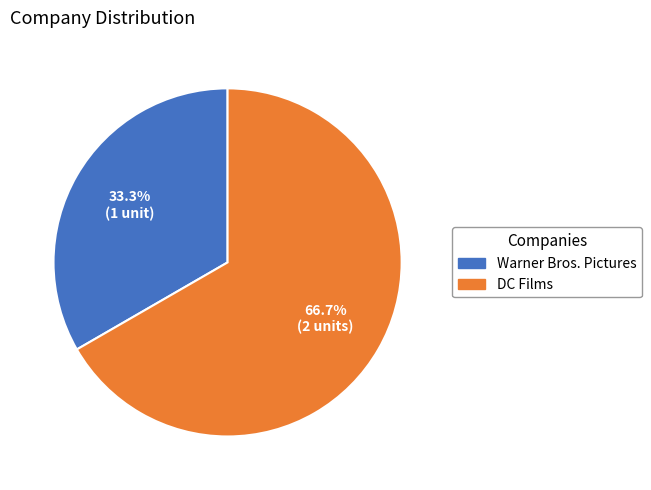

Which has a higher value, DC Films or Warner Bros. Pictures?

DC Films